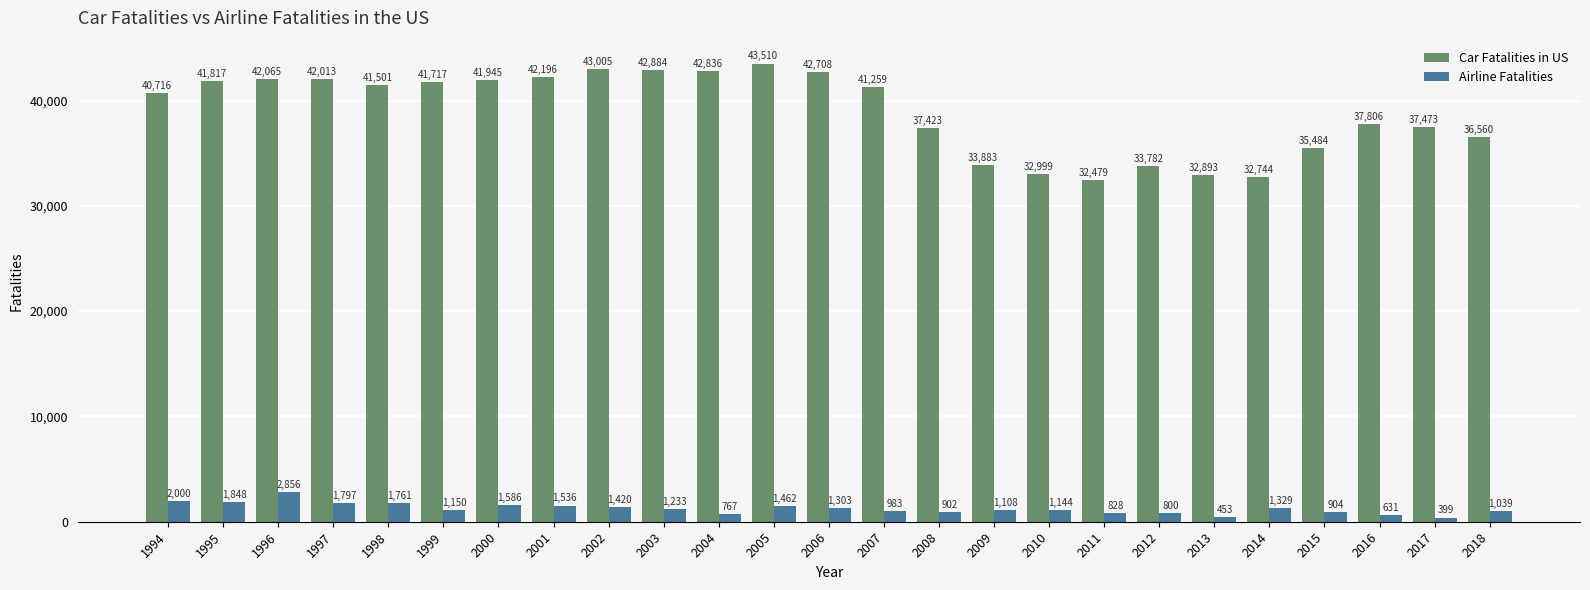

What is the average value of the Airline Fatalities series?

1250